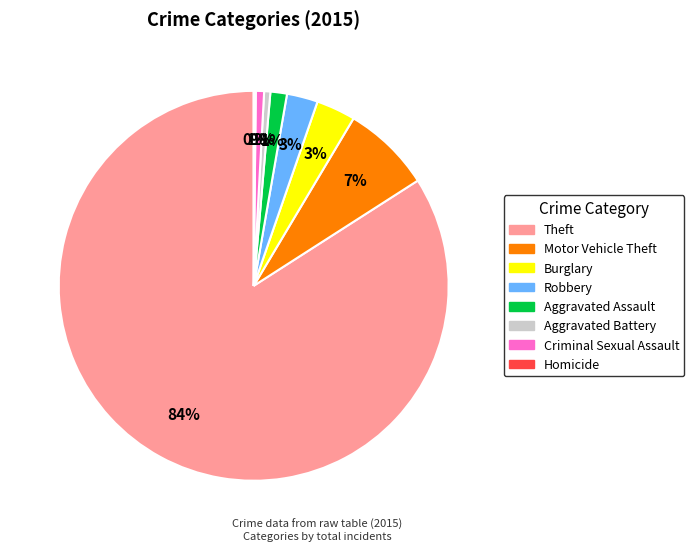

Is there a majority slice in this chart?

Yes